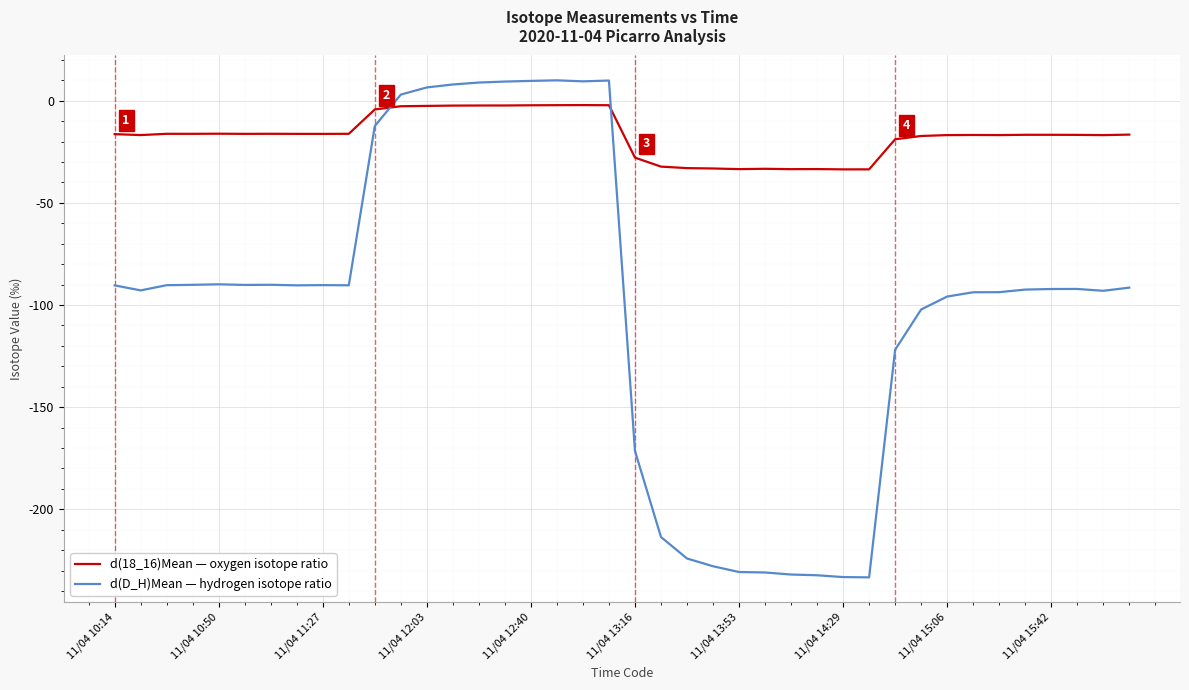

What is the minimum value shown in the chart?

-233.3